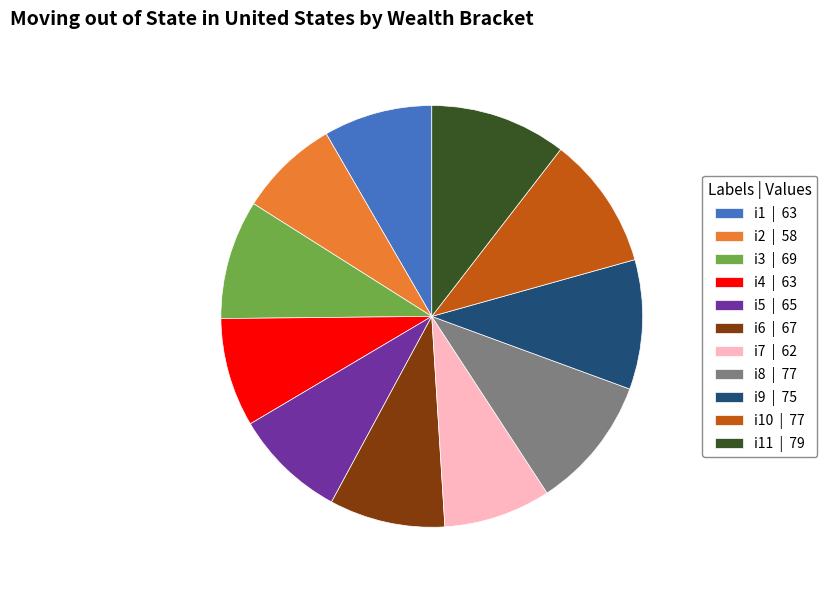

The i10 | 77 slice represents 20% of the pie. True or false?

False